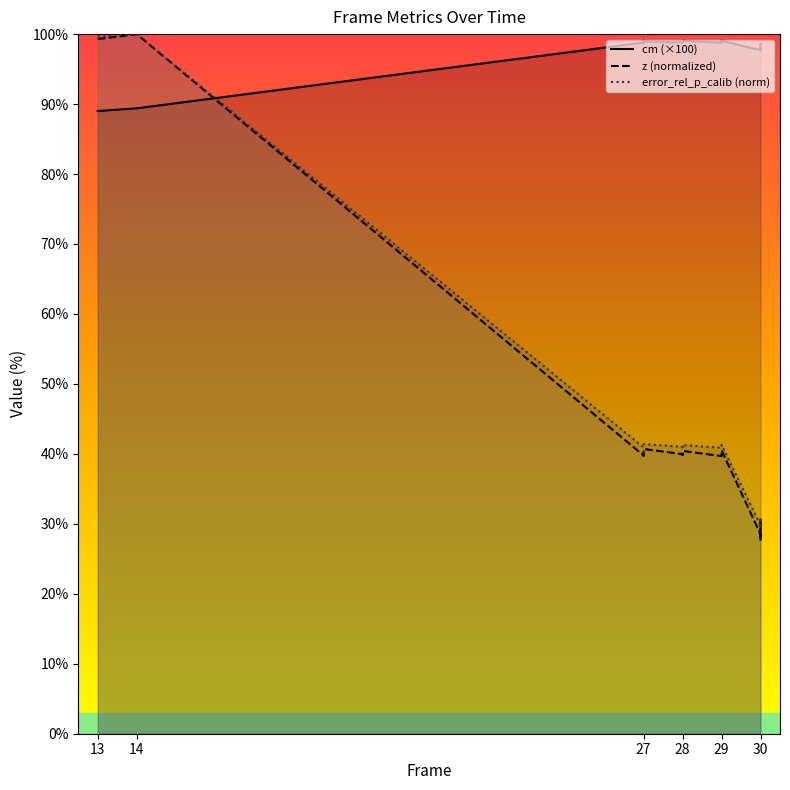

What are all the series names shown in the legend?

cm (×100), z (normalized), error_rel_p_calib (norm)